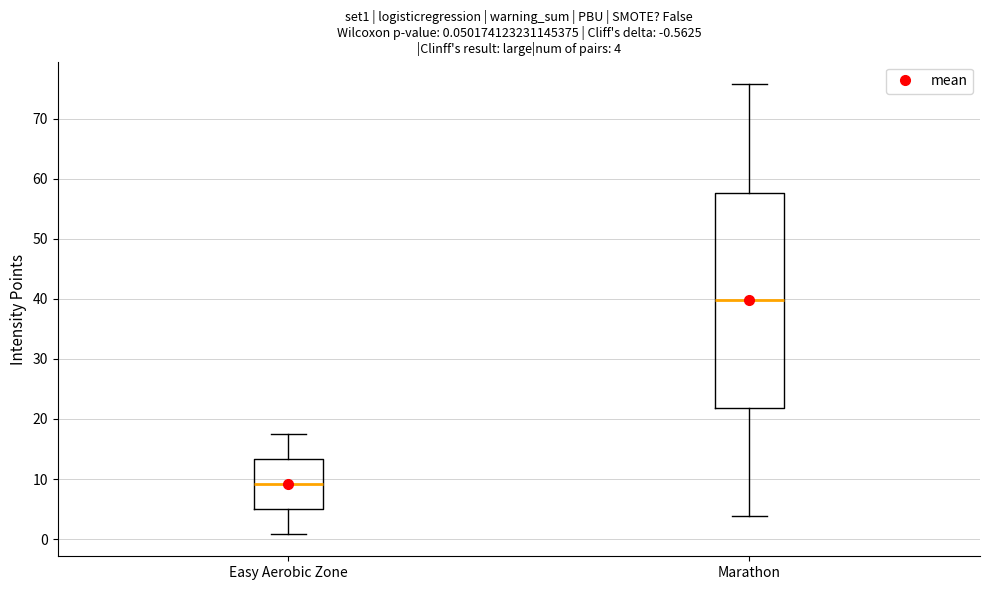

Which box has the highest median line?

Marathon